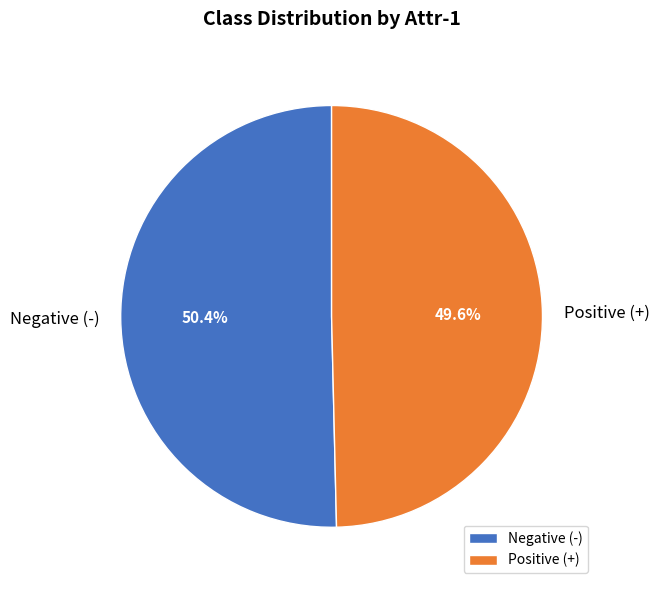

Does any single category account for the majority?

Yes